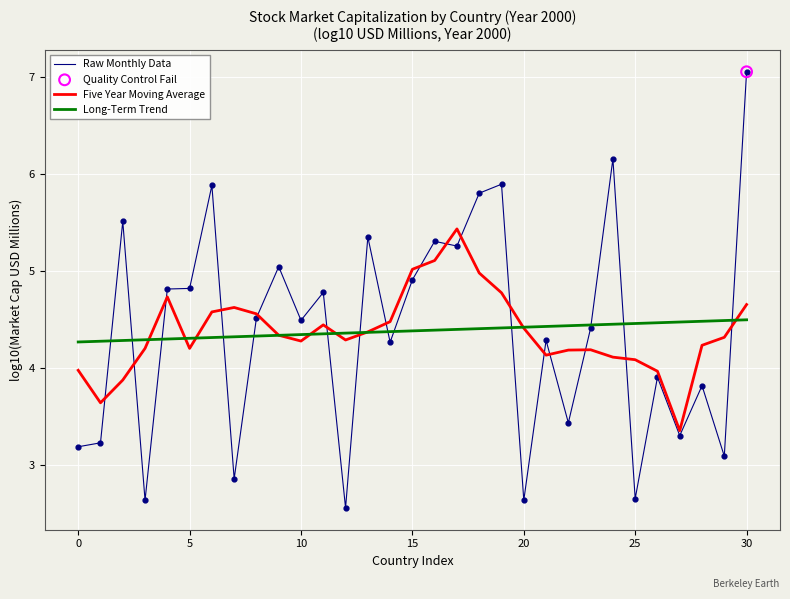

Which series has the largest range (max minus min)?

Raw Monthly Data